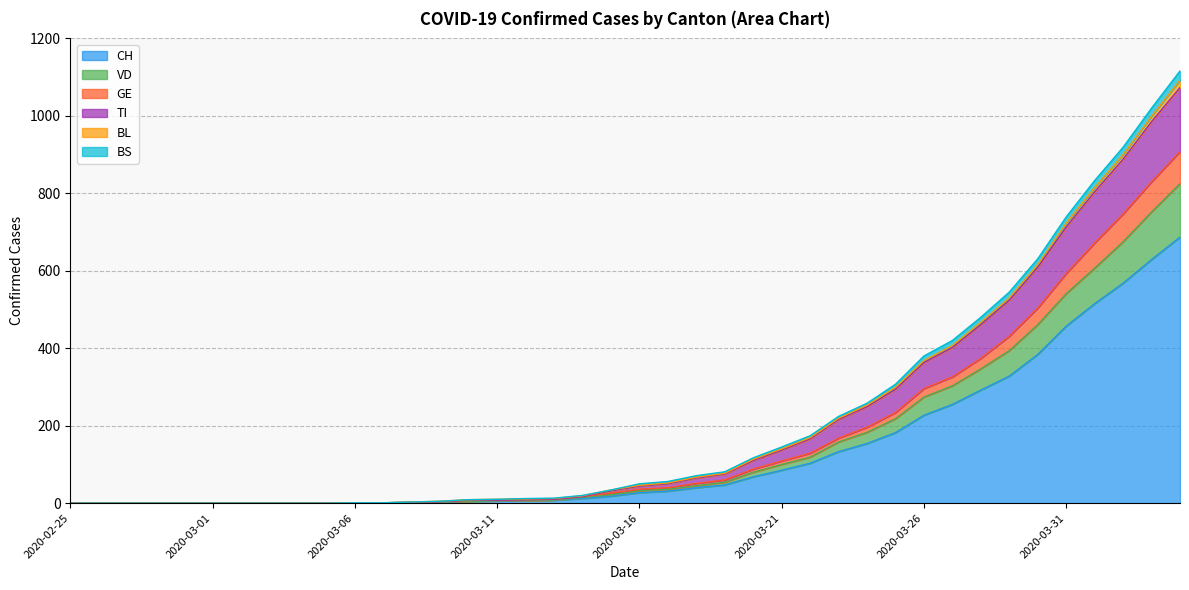

What is the maximum value for CH?

687